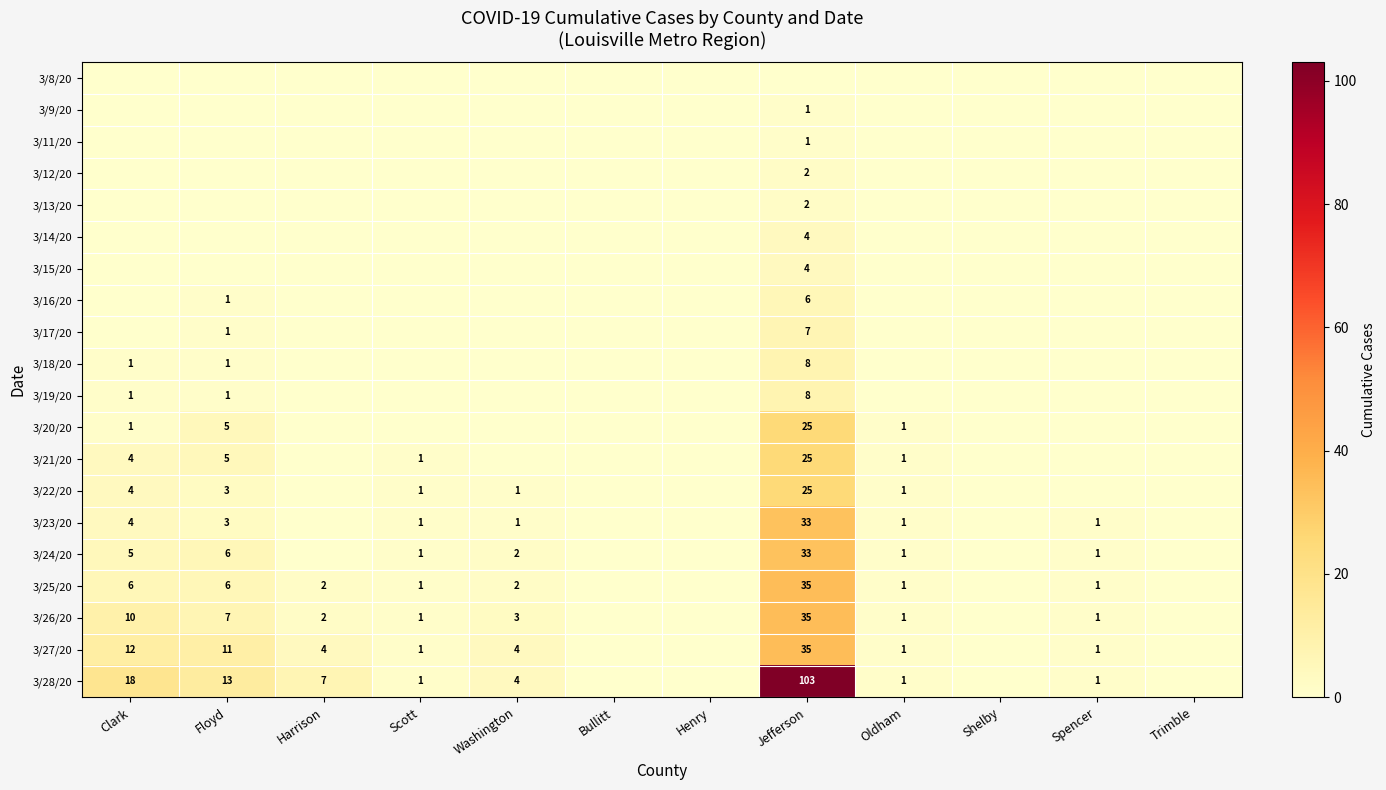

What is the difference between the 3/27/20 values at Washington and Jefferson?

31